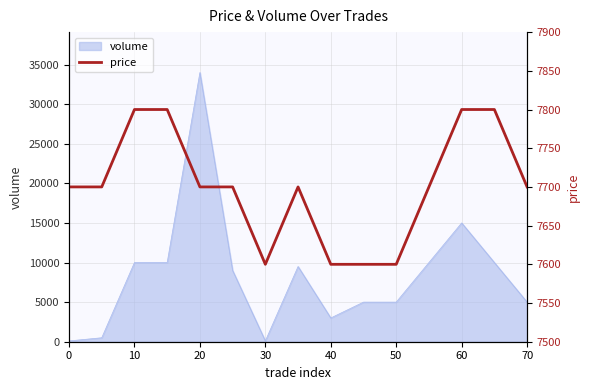

What is the difference between the maximum and minimum values?

200